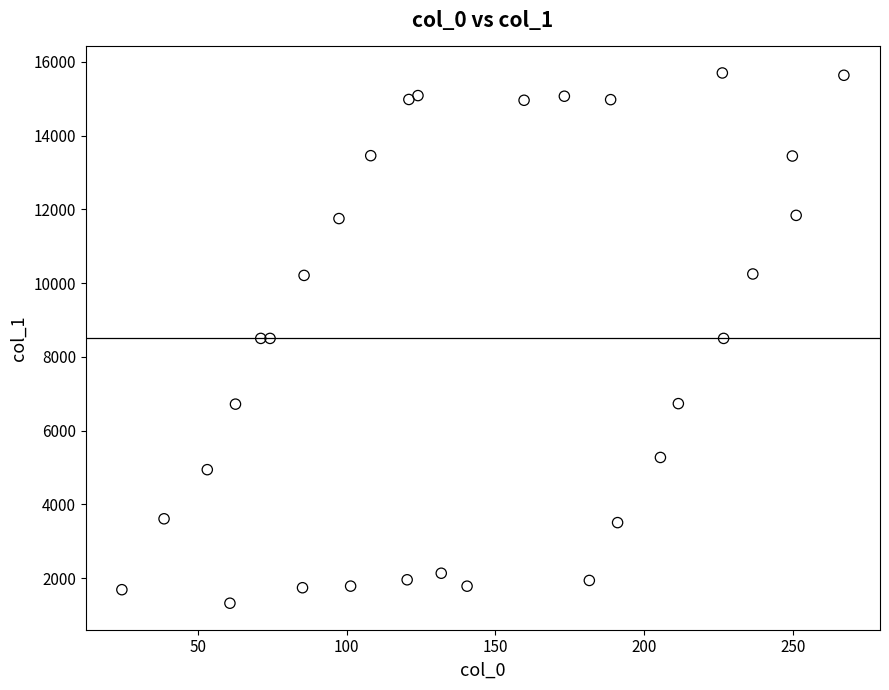

What is the range of Y values (max minus min)?

14383.3